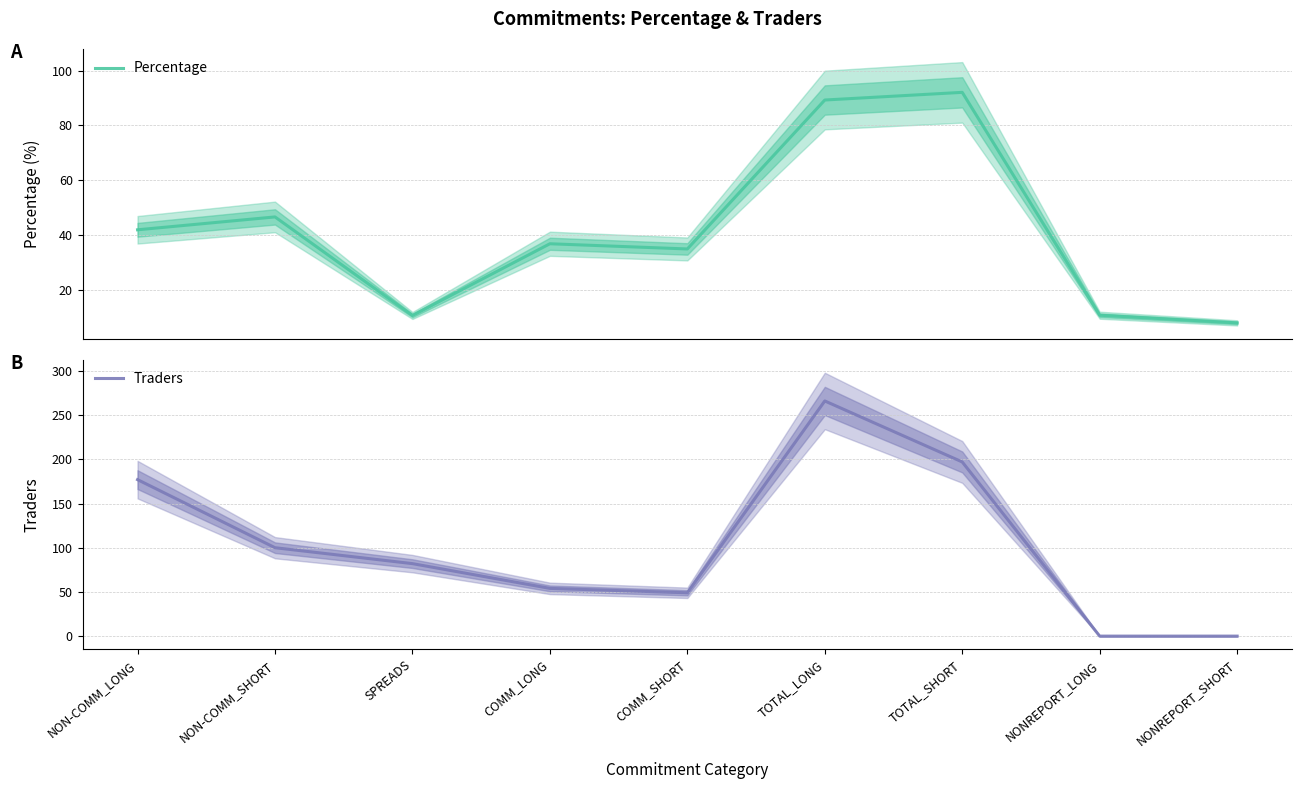

Count the number of categories in the chart.

9